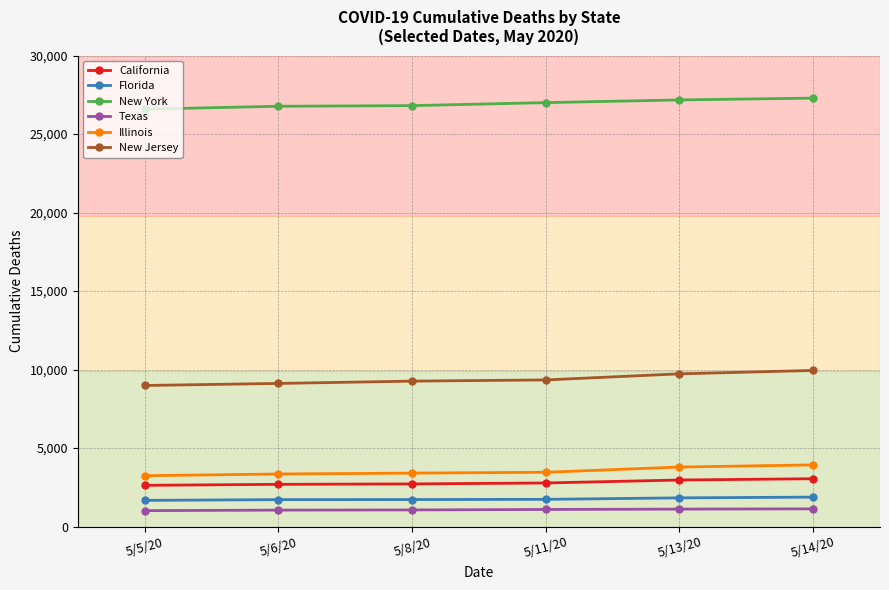

Which series has the largest range (max minus min)?

New Jersey